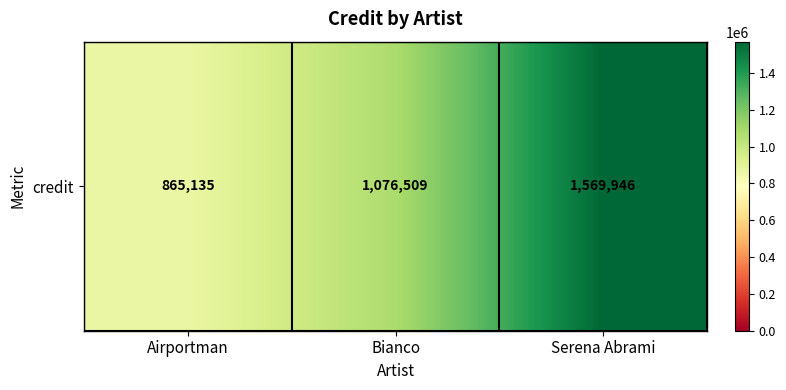

Between Bianco and Airportman, which is larger?

Bianco